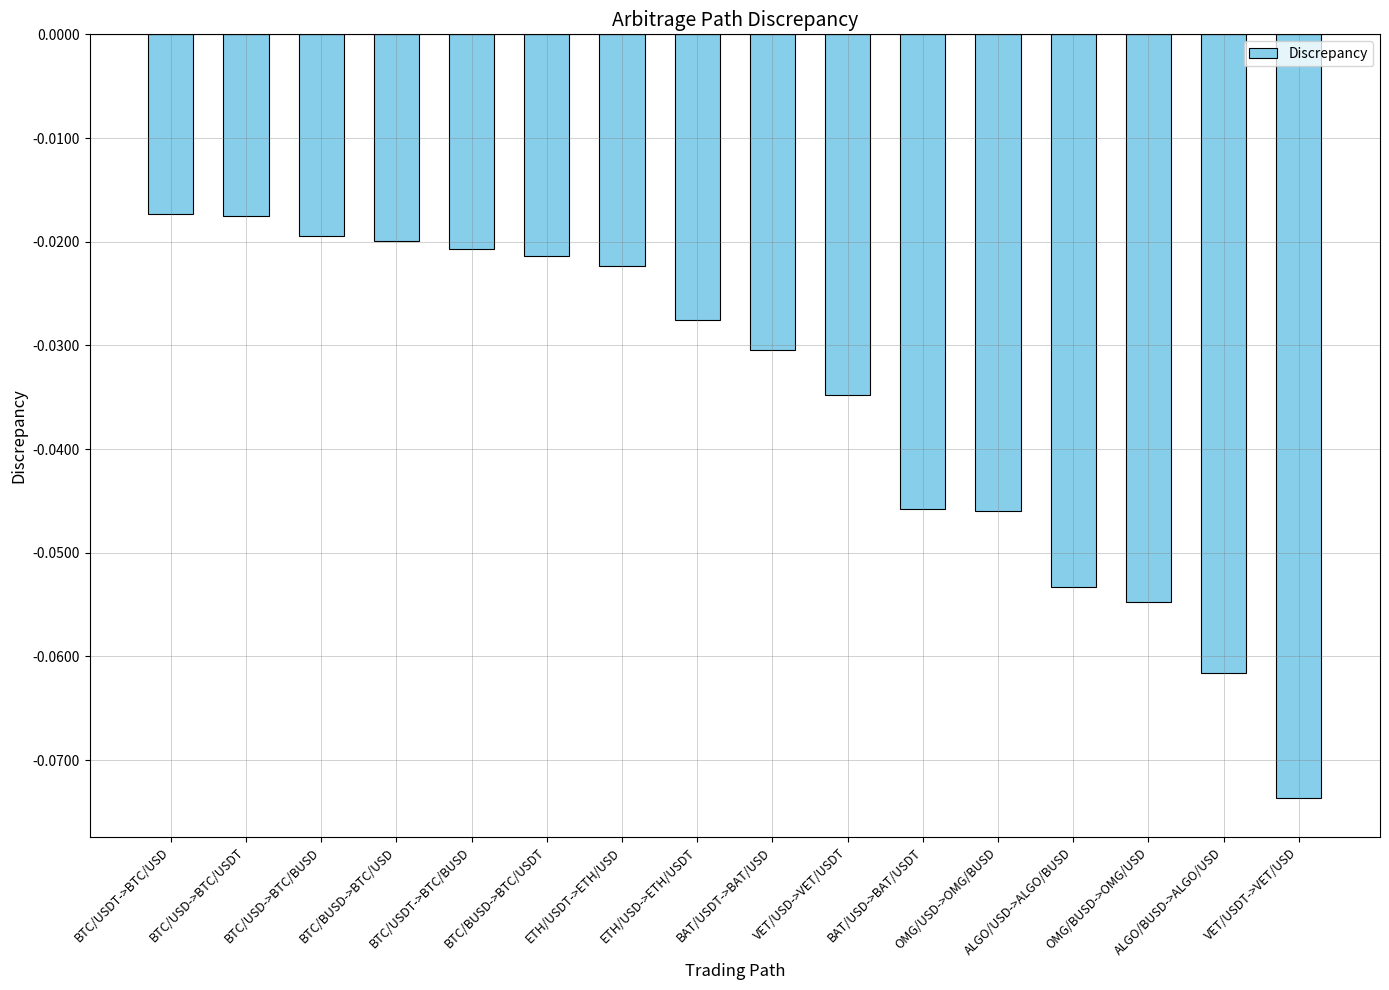

What is the sum of all values?

-0.6